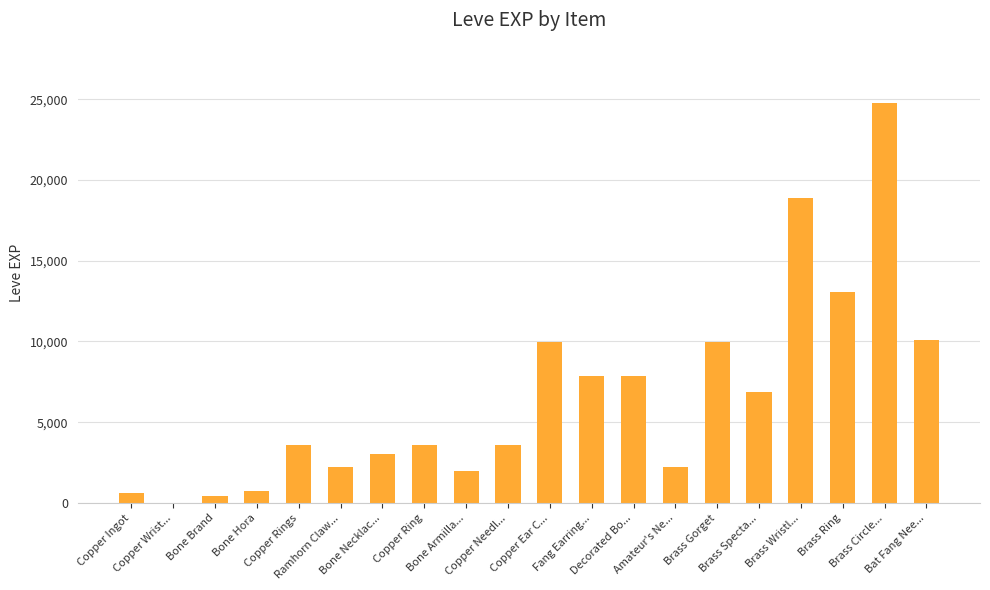

What is the sum of all values?

131541